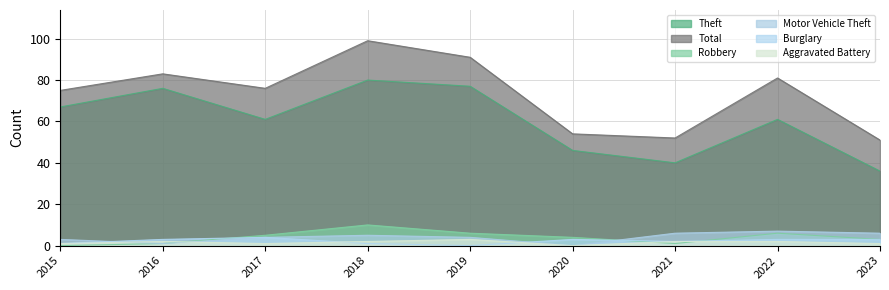

Which series has the widest spread of values?

Total